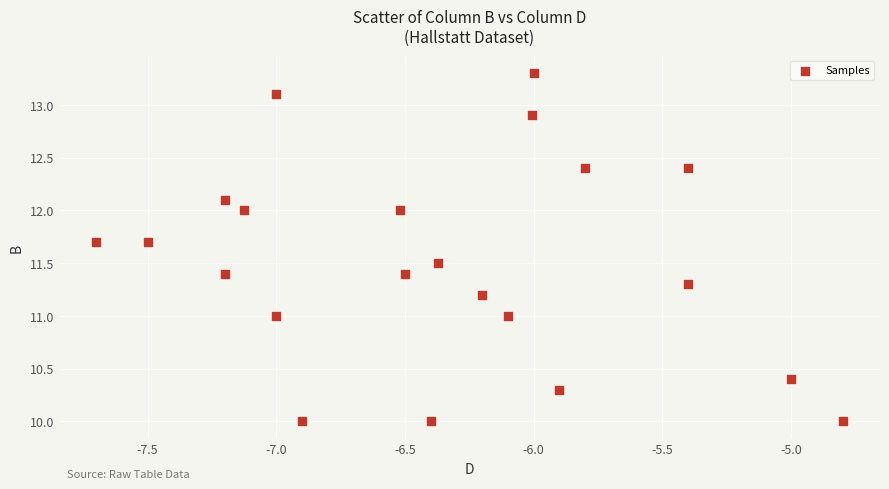

What is the range of Y values (max minus min)?

3.3